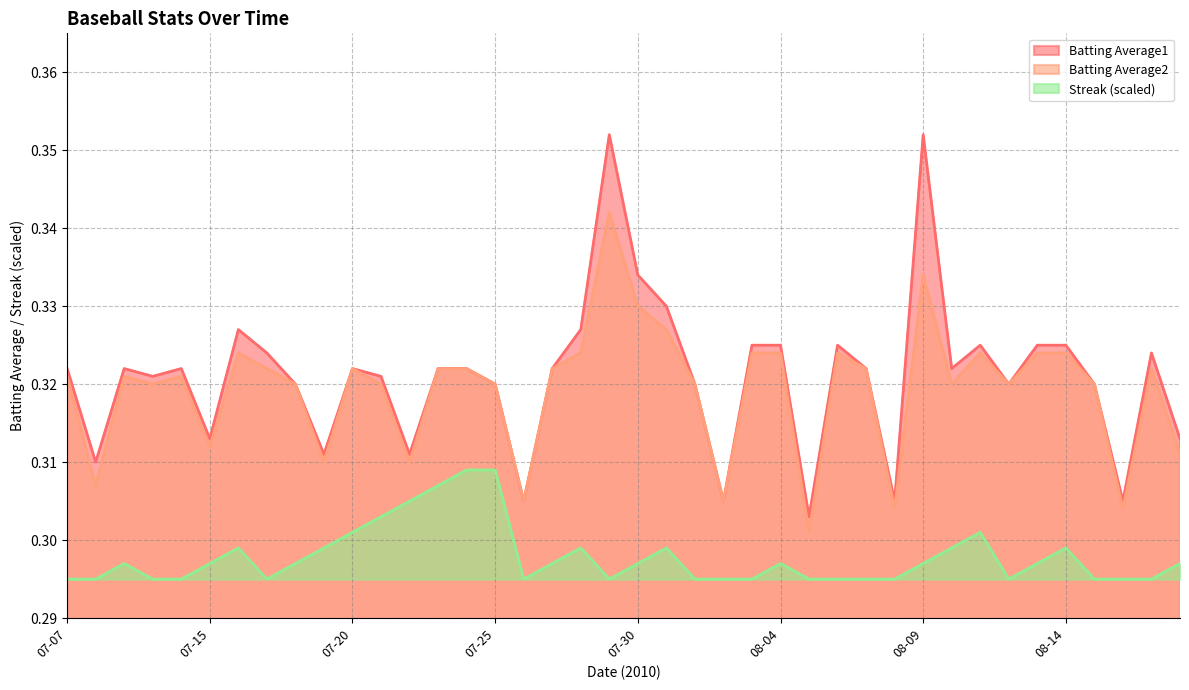

Reading left to right, extract all data points from this chart.

Batting Average1: 0.3	0.3	0.3	0.3	0.3	0.3	0.3	0.3	0.3	0.3	0.3	0.3	0.3	0.3	0.3	0.3	0.3	0.3	0.3	0.4	0.3	0.3	0.3	0.3	0.3	0.3	0.3	0.3	0.3	0.3	0.4	0.3	0.3	0.3	0.3	0.3	0.3	0.3	0.3	0.3
Batting Average2: 0.3	0.3	0.3	0.3	0.3	0.3	0.3	0.3	0.3	0.3	0.3	0.3	0.3	0.3	0.3	0.3	0.3	0.3	0.3	0.3	0.3	0.3	0.3	0.3	0.3	0.3	0.3	0.3	0.3	0.3	0.3	0.3	0.3	0.3	0.3	0.3	0.3	0.3	0.3	0.3
Streak: 0.3	0.3	0.3	0.3	0.3	0.3	0.3	0.3	0.3	0.3	0.3	0.3	0.3	0.3	0.3	0.3	0.3	0.3	0.3	0.3	0.3	0.3	0.3	0.3	0.3	0.3	0.3	0.3	0.3	0.3	0.3	0.3	0.3	0.3	0.3	0.3	0.3	0.3	0.3	0.3